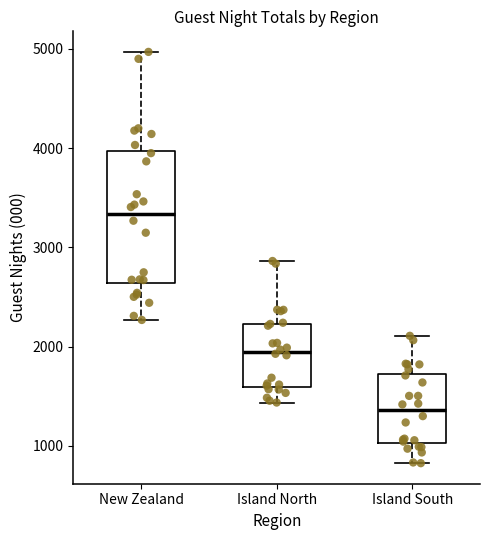

Which box is the tallest, from its lower edge to its upper edge?

New Zealand